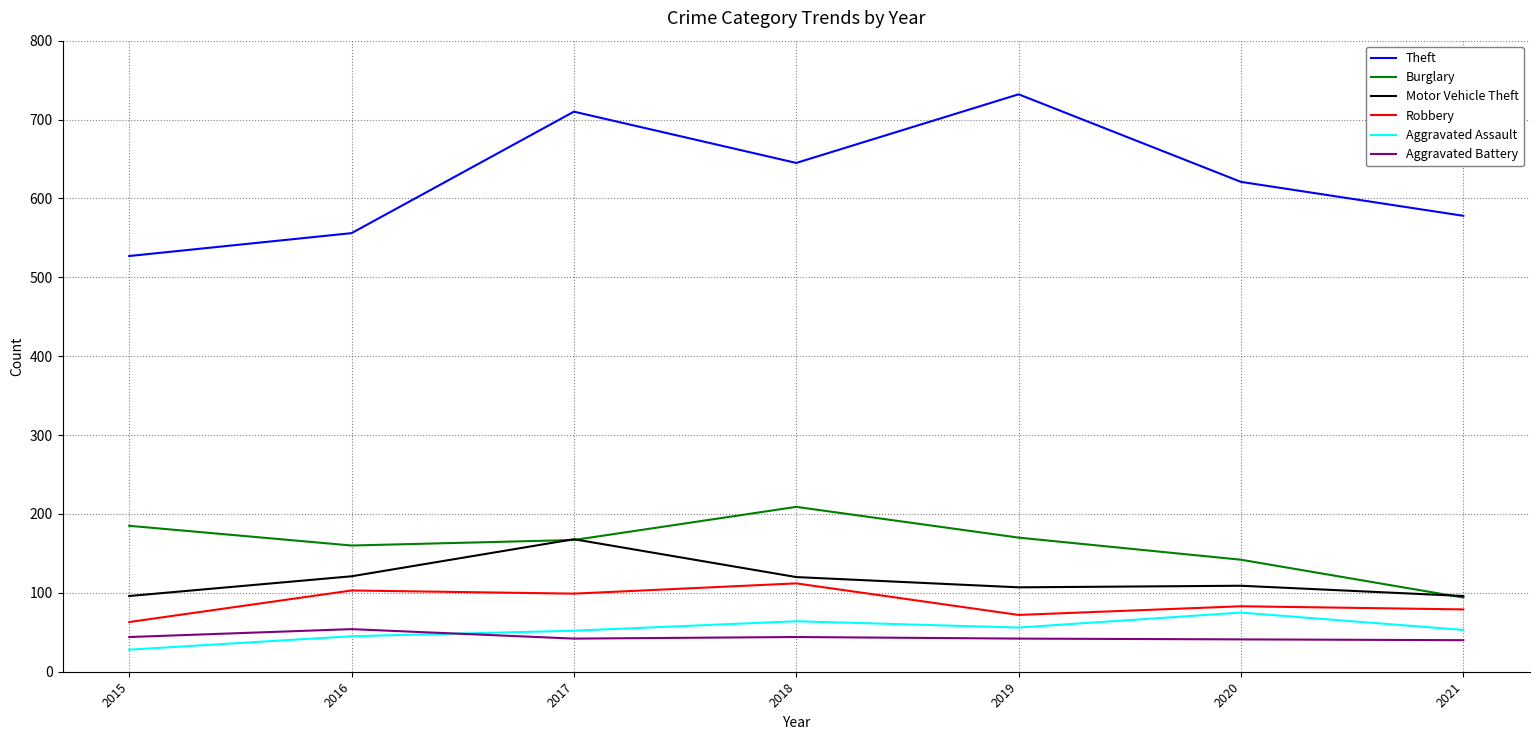

What is the spread (max minus min) of values at 2019?

690